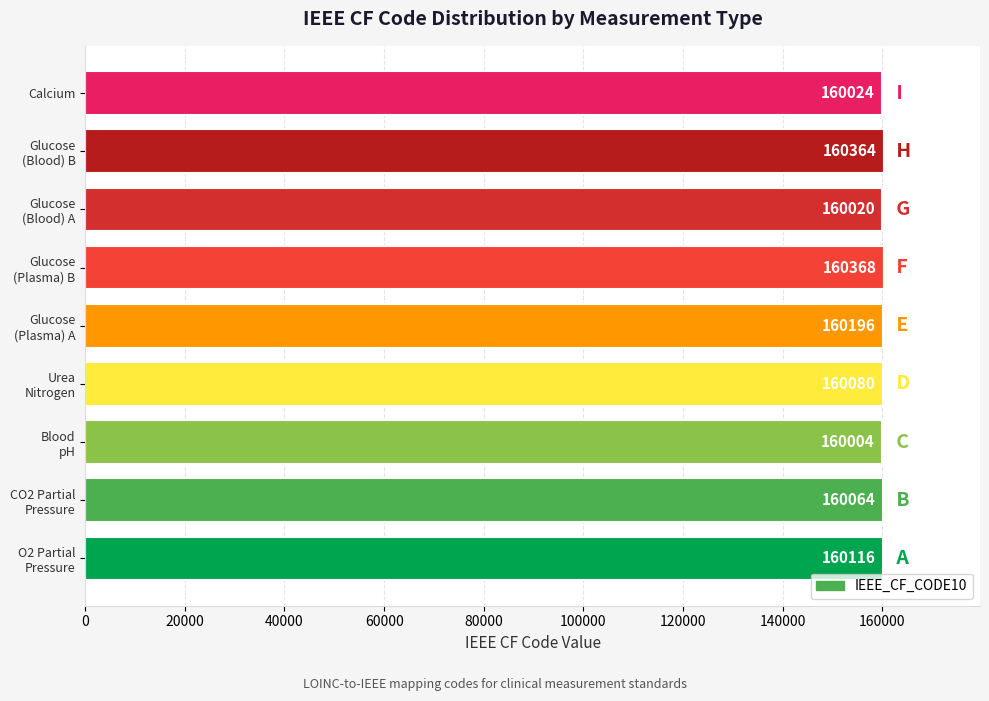

How many data points are less than 160080?

4